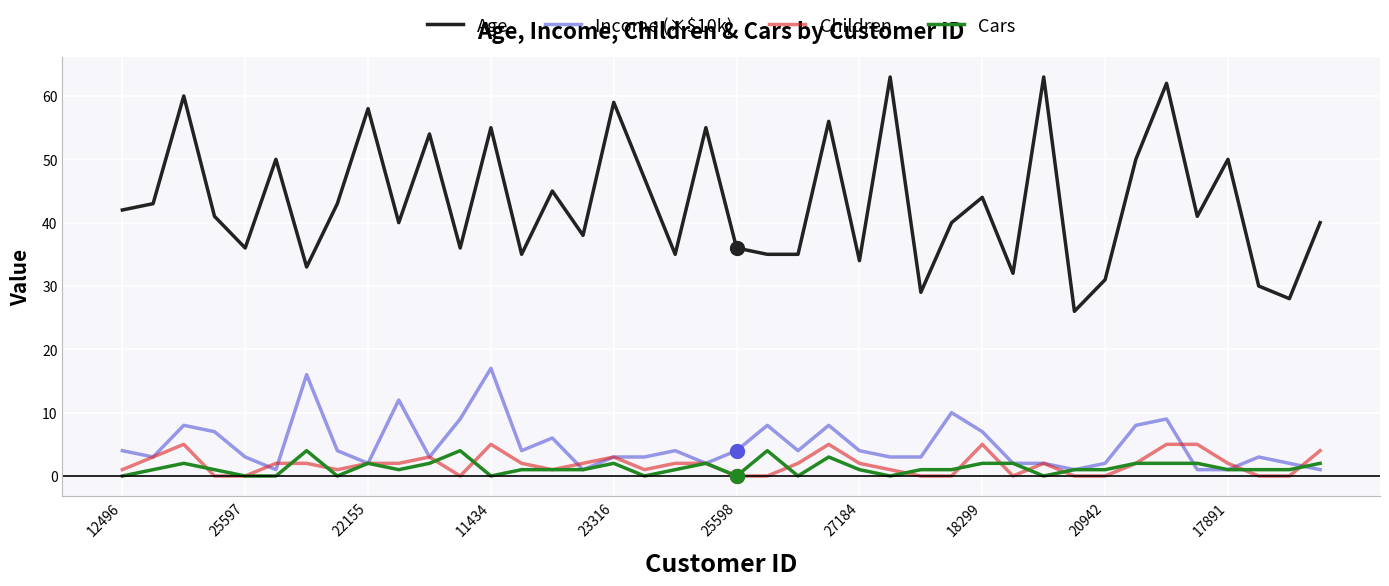

After their last crossing, which series has the higher values: Income (×$10k) or Children?

Children